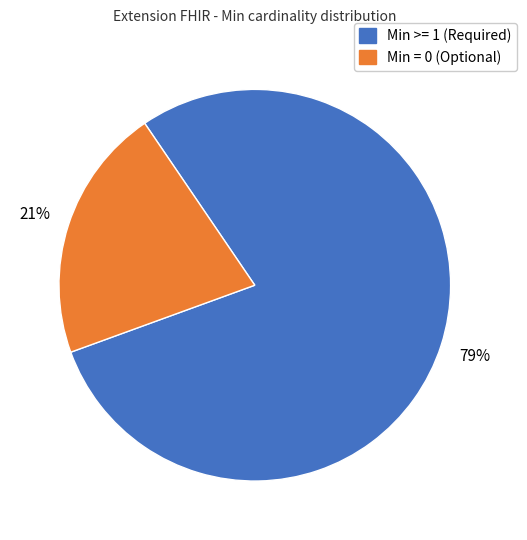

To the nearest percent, what is the difference between the largest and smallest slice percentages?

58%